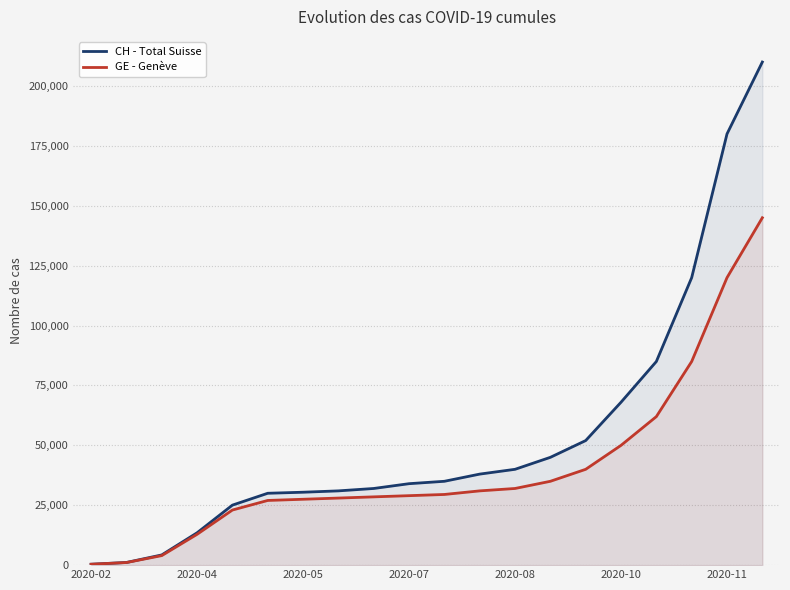

How many lines are shown in the chart?

2